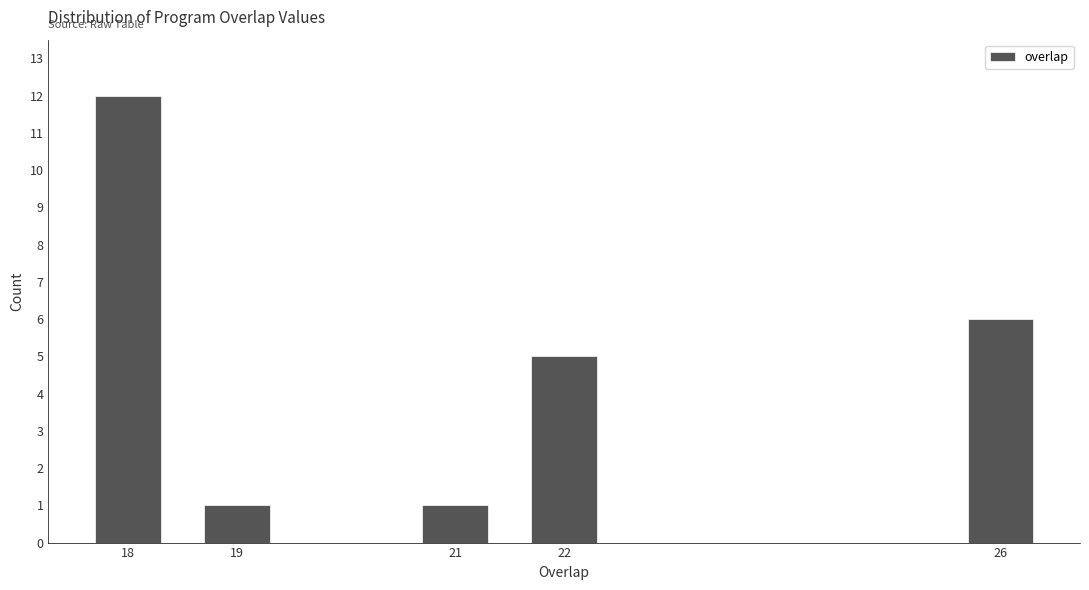

Reading left to right, list all the values displayed in this chart.

12	1	1	5	6